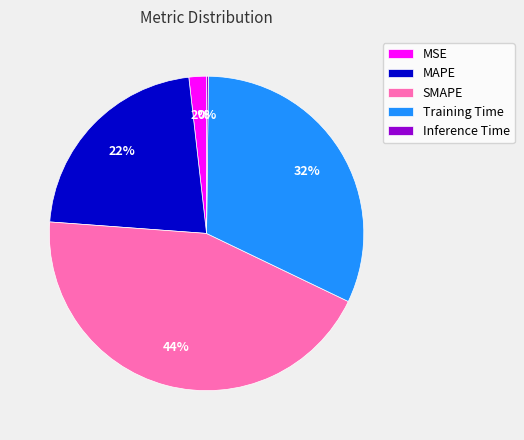

Is Training Time the majority of the pie?

No